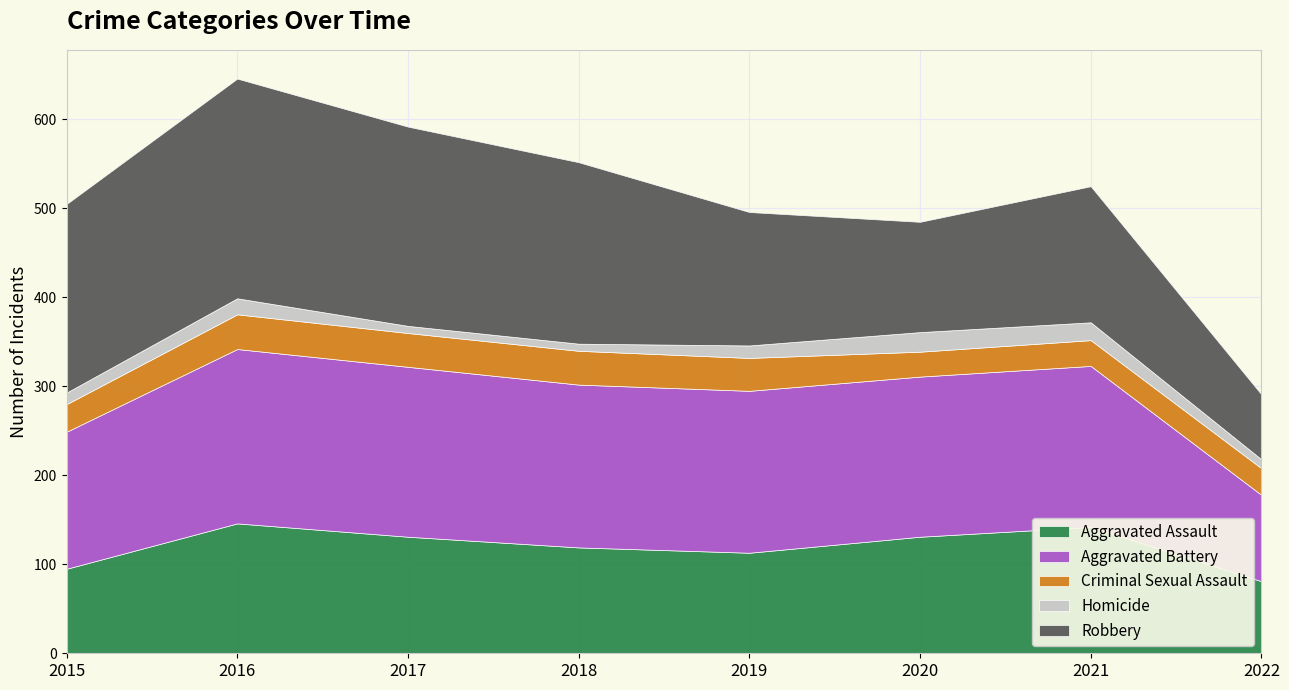

True or false: Criminal Sexual Assault has a value of 13 at 2017.

False